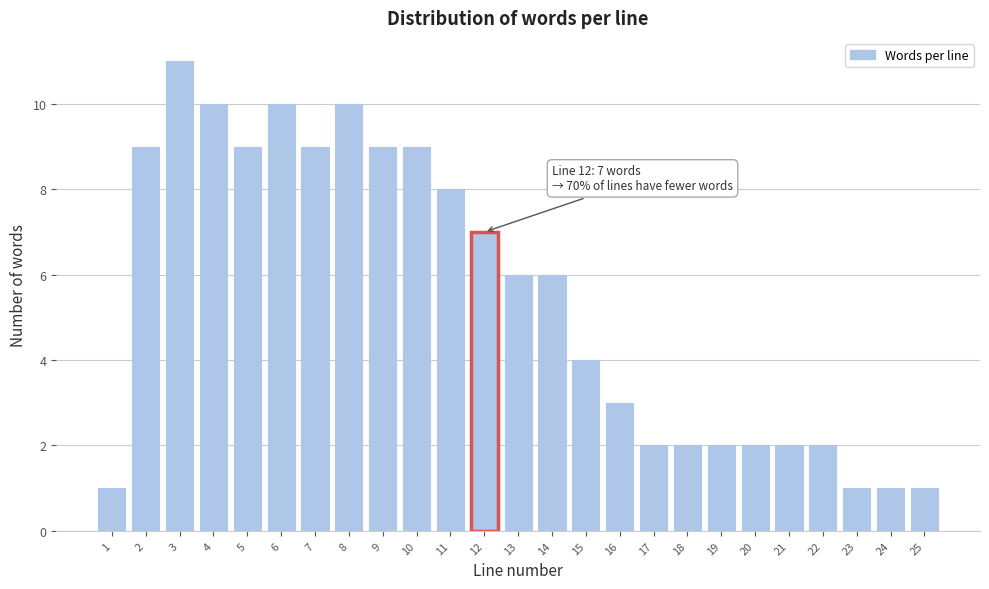

Reading left to right, transcribe all the data shown in this chart.

1=1	2=9	3=11	4=10	5=9	6=10	7=9	8=10	9=9	10=9	11=8	12=7	13=6	14=6	15=4	16=3	17=2	18=2	19=2	20=2	21=2	22=2	23=1	24=1	25=1